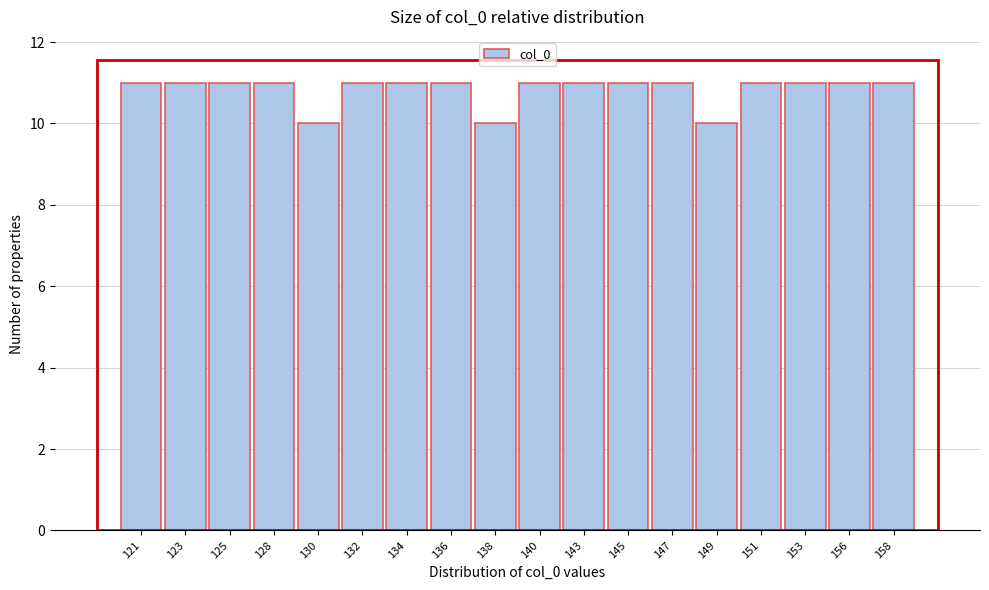

Reading left to right, list all the values displayed in this chart.

11	11	11	11	10	11	11	11	10	11	11	11	11	10	11	11	11	11